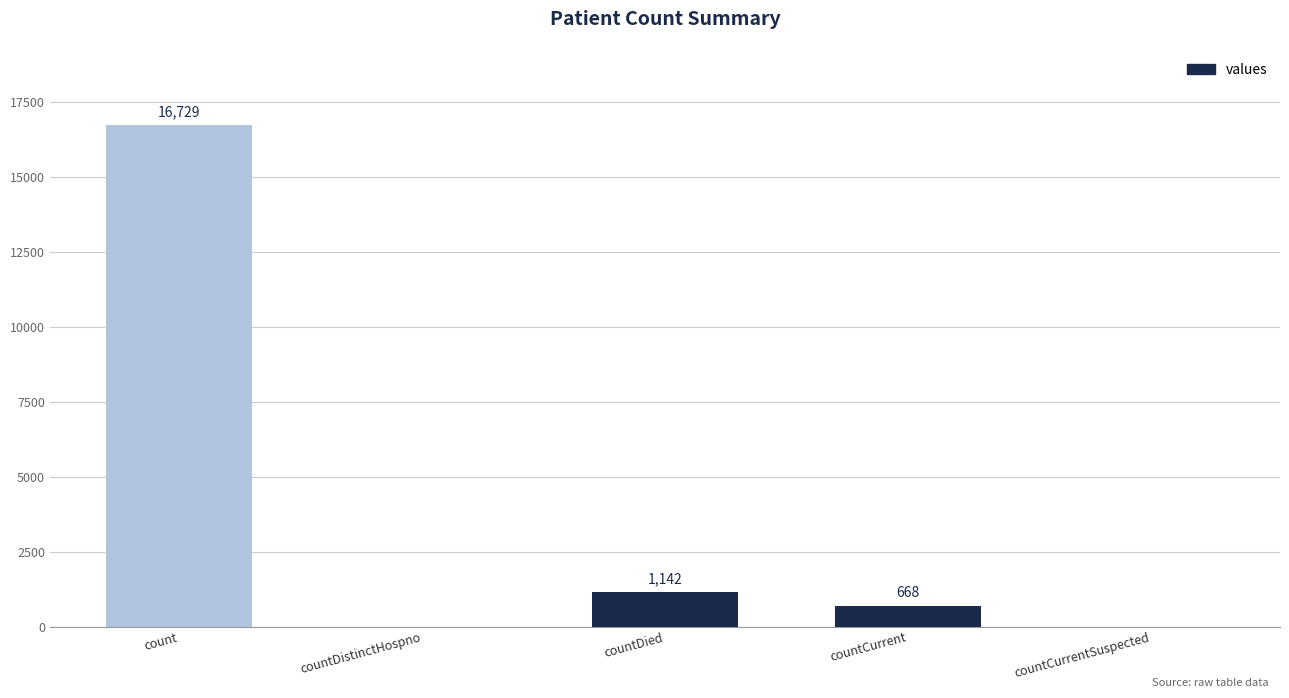

The chart shows a value of -6252 at countCurrentSuspected. True or false?

False